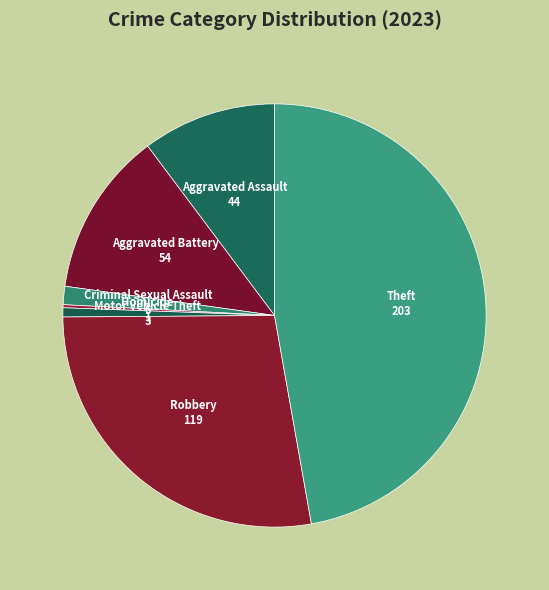

Approximately how many times larger is the value at Aggravated Battery compared to Aggravated Assault?

1.2